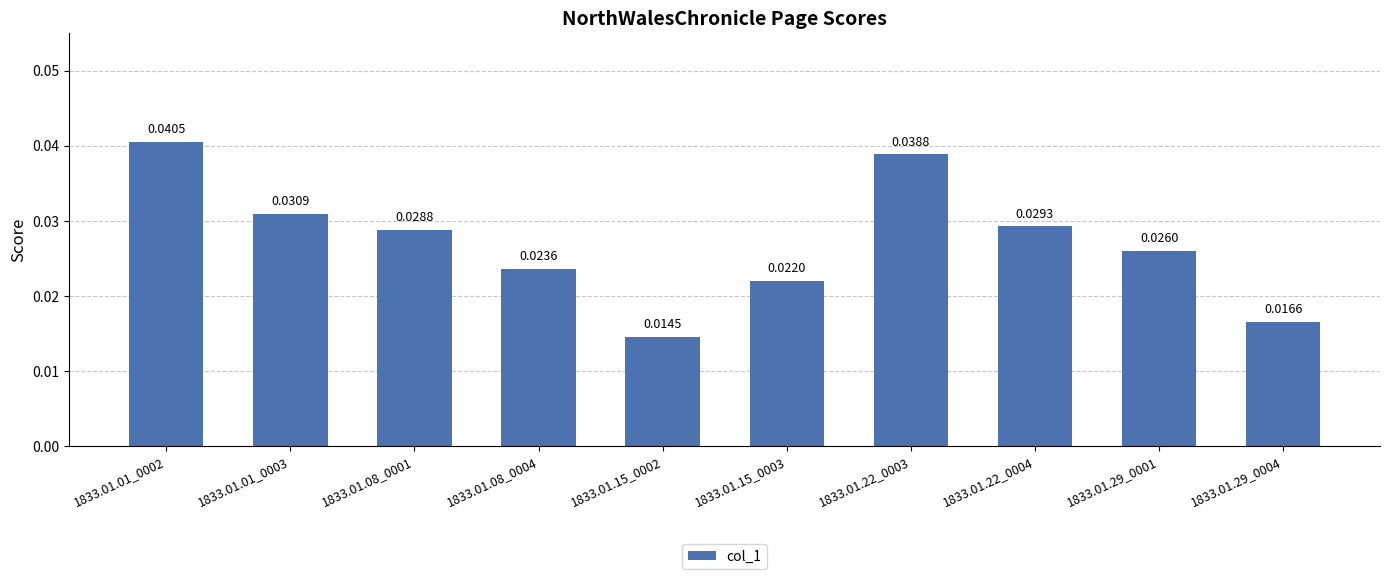

What is the label of the 10th bar from the left?

1833.01.29_0004